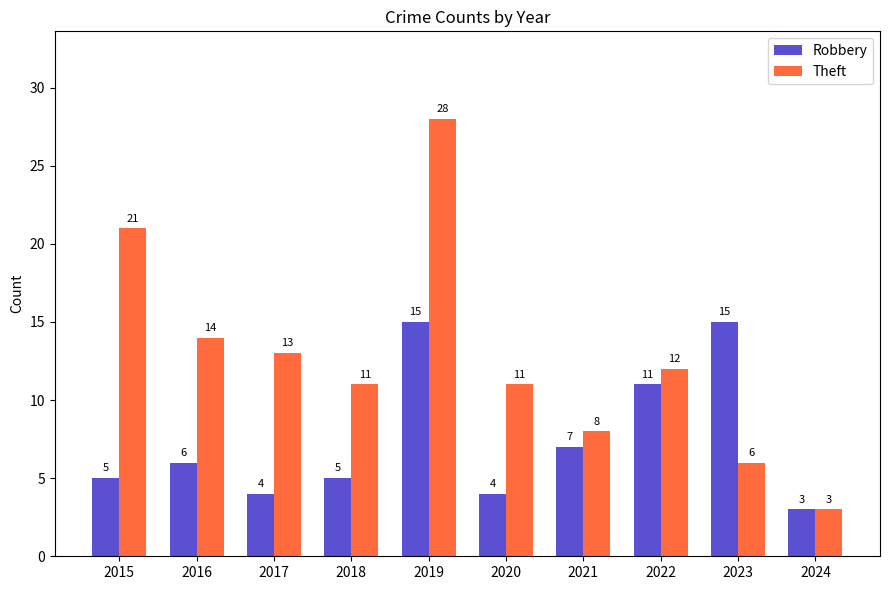

The value of Theft at 2016 is 23. True or false?

False